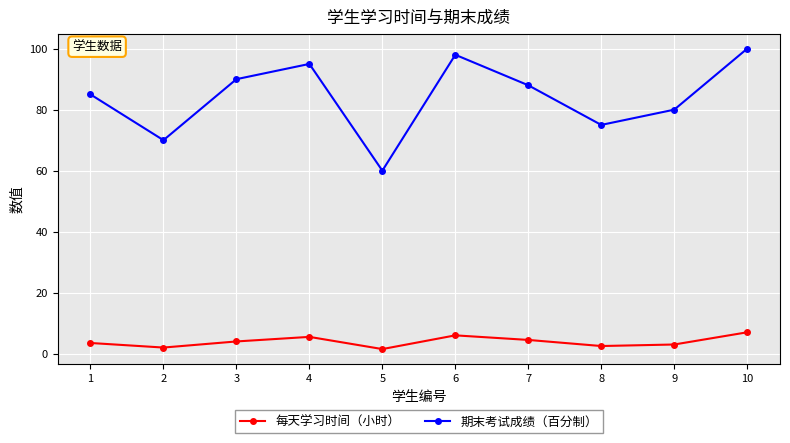

Reading right to left, extract all data points from this chart.

每天学习时间（小时）: 10=7.0	9=3.0	8=2.5	7=4.5	6=6.0	5=1.5	4=5.5	3=4.0	2=2.0	1=3.5
期末考试成绩（百分制）: 10=100.0	9=80.0	8=75.0	7=88.0	6=98.0	5=60.0	4=95.0	3=90.0	2=70.0	1=85.0